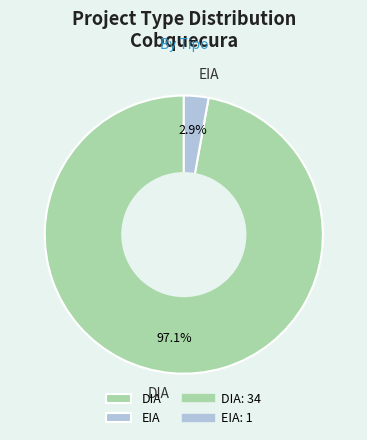

How many segments does this pie chart have?

2